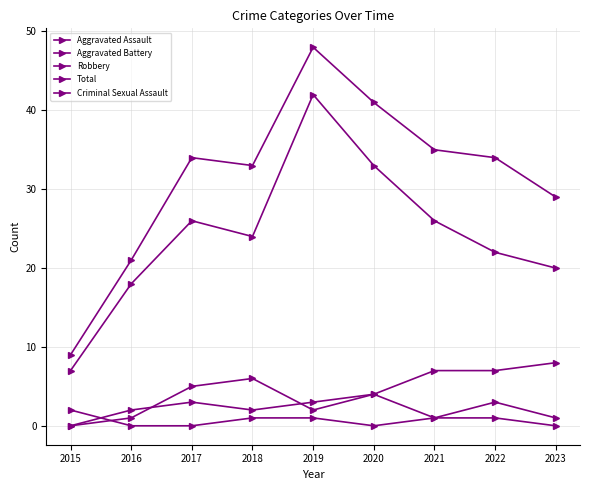

True or false: Aggravated Battery and Total intersect in this chart.

False